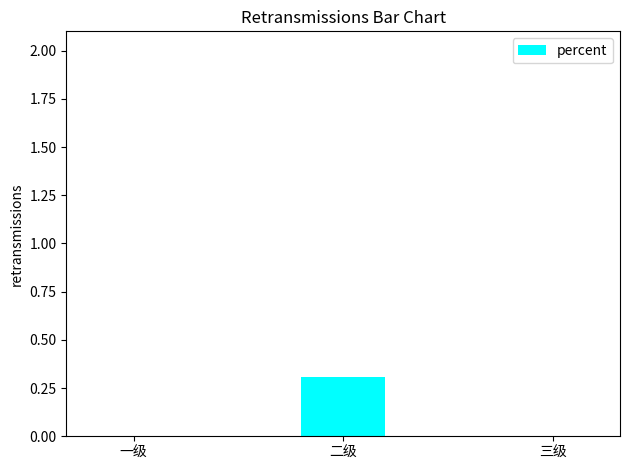

What is the change in value from 一级 to 二级?

+0.3